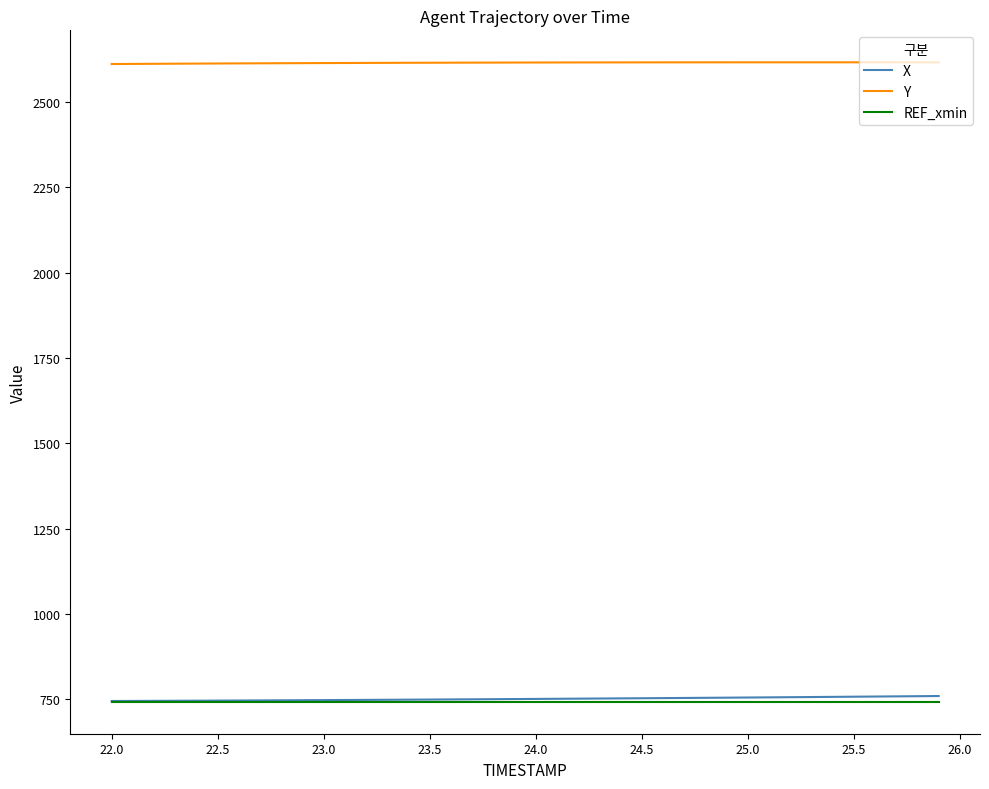

What is the difference between the maximum and minimum values in the Y series?

5.0